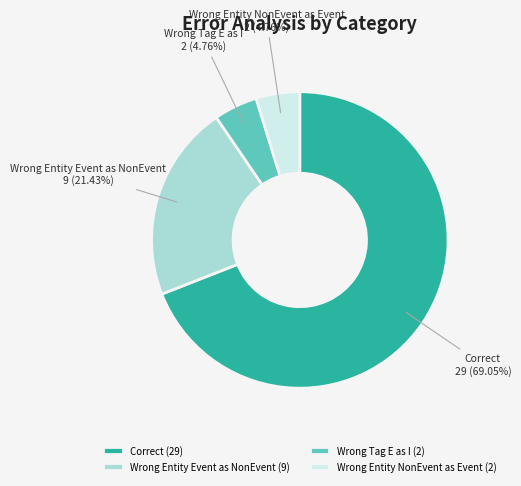

Is there a majority slice in this chart?

Yes